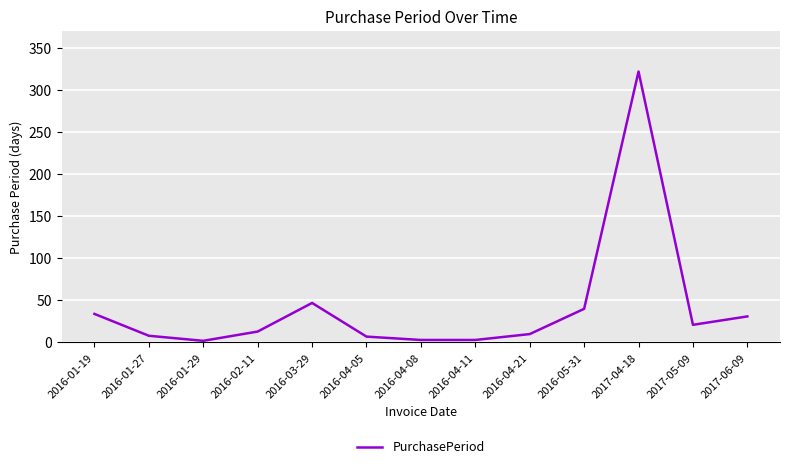

What is the smallest value displayed?

2